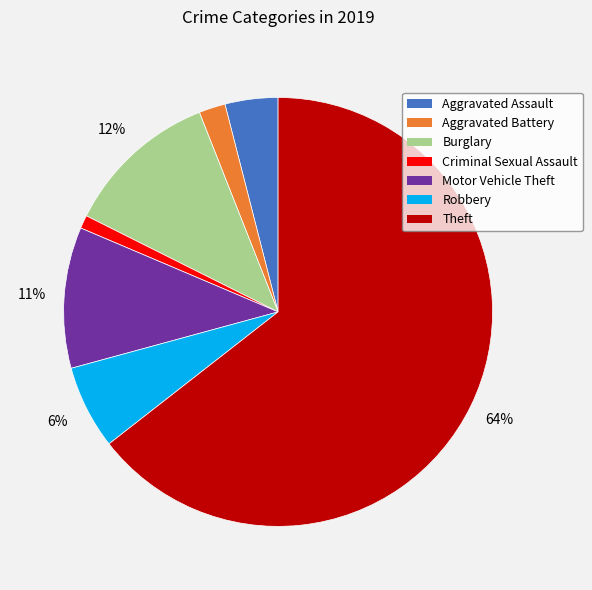

Do Theft and Robbery together represent more than half of the pie?

Yes